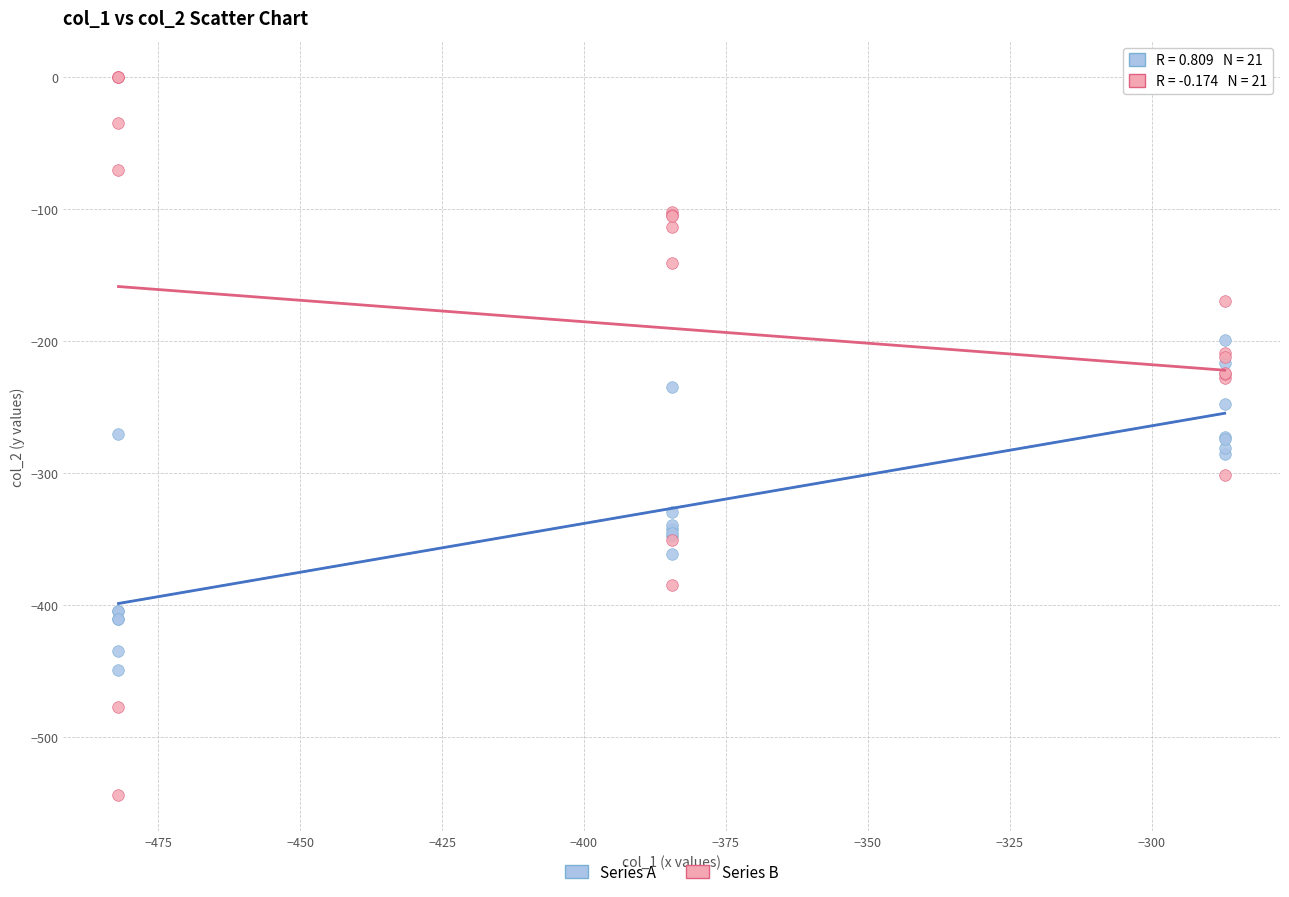

Which series reaches the maximum Y coordinate?

Series B